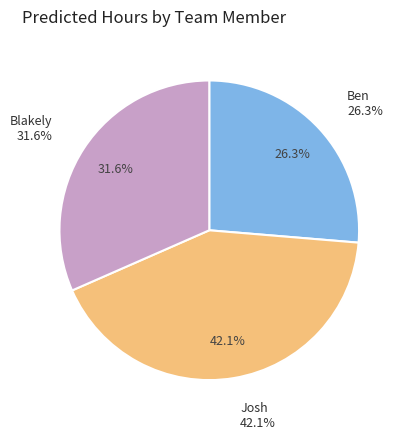

What percentage is the Josh slice, to the nearest percent?

42%